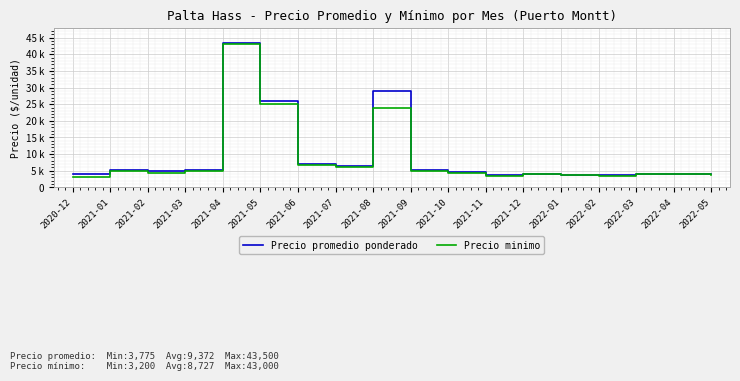

What are all the series names shown in the legend?

Precio promedio ponderado, Precio minimo